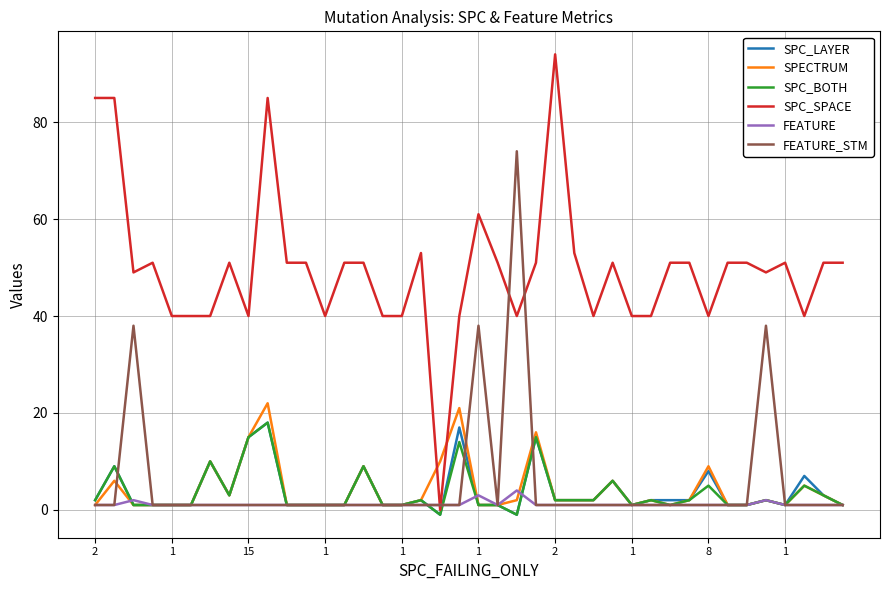

Which series has the widest spread of values?

SPC_SPACE